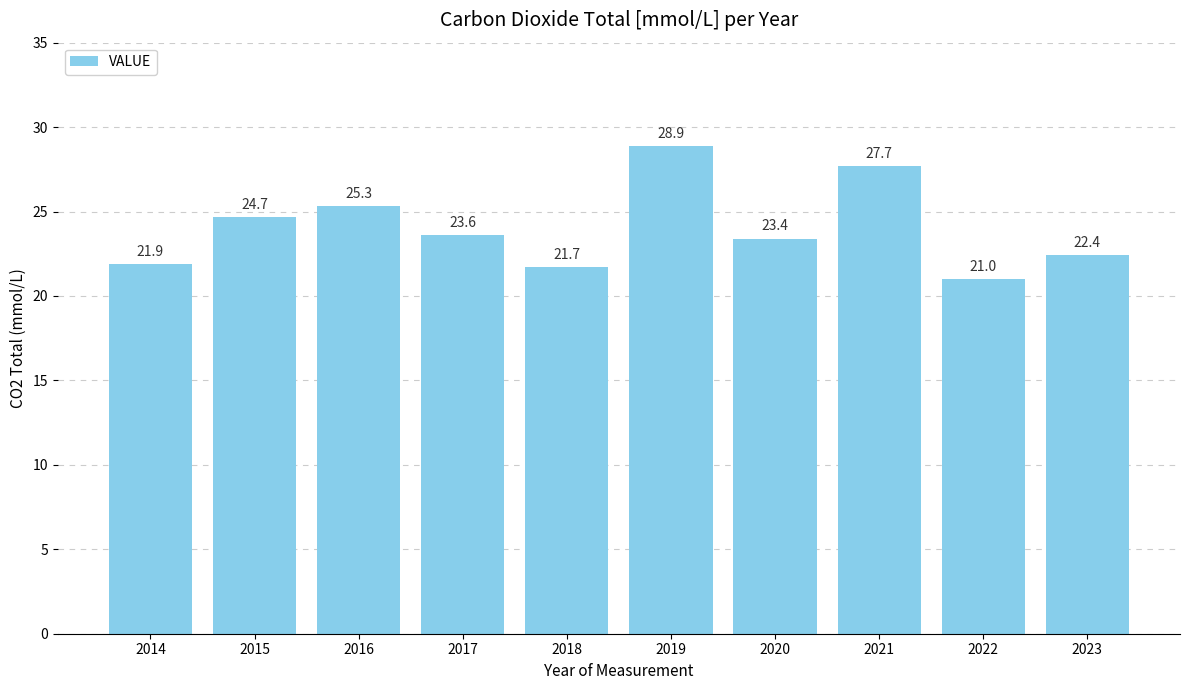

Reading left to right, what are all the values shown in this chart?

2014=21.9	2015=24.7	2016=25.3	2017=23.6	2018=21.7	2019=28.9	2020=23.4	2021=27.7	2022=21.0	2023=22.4